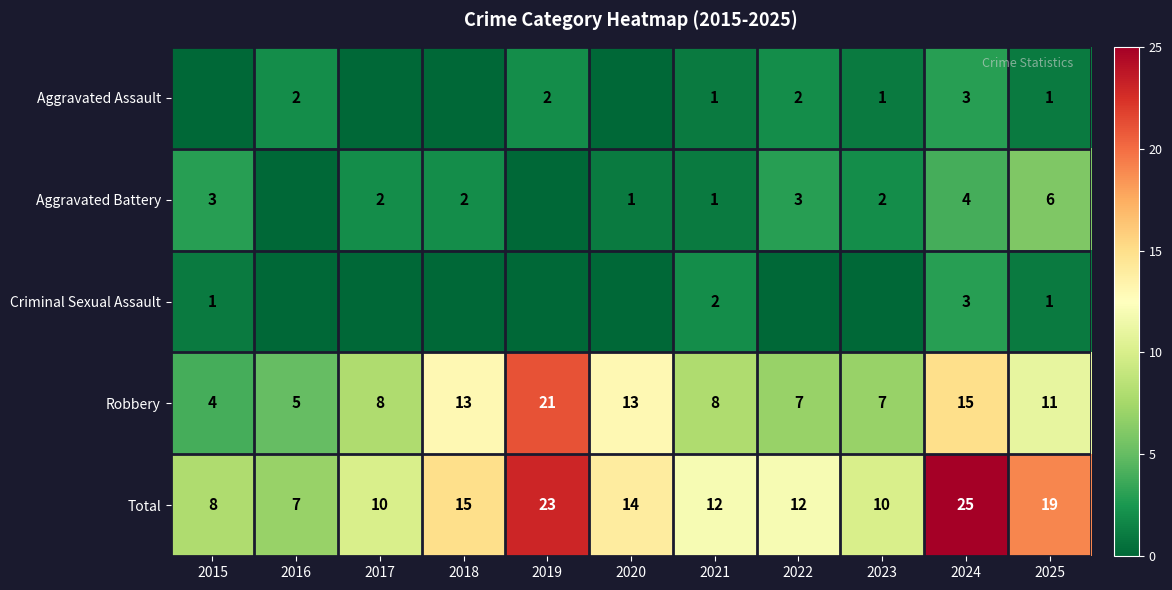

True or false: Criminal Sexual Assault has a value of 5 at 2024.

False